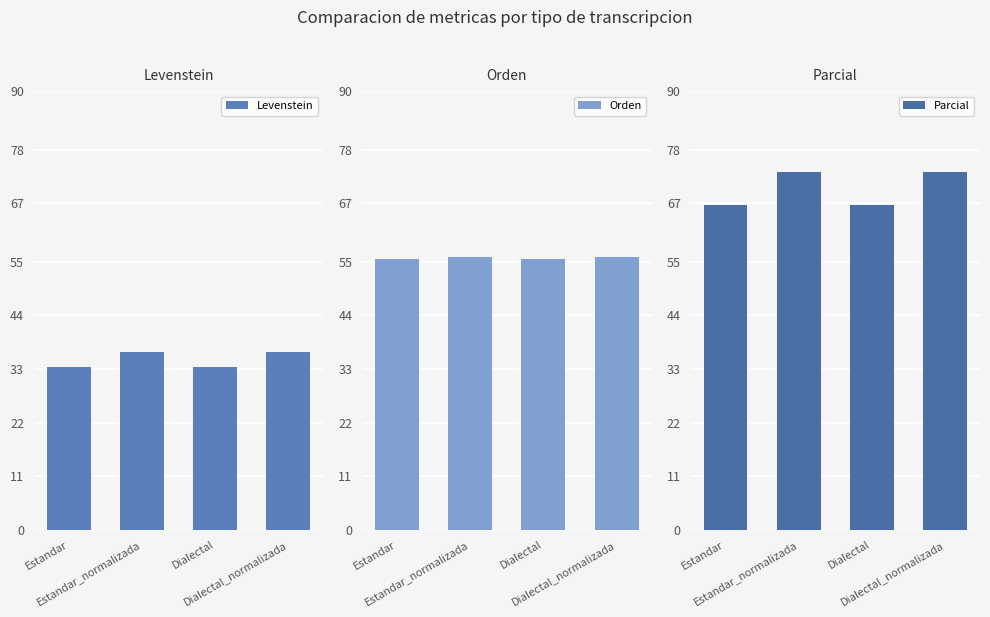

True or false: Levenstein has a value of 36.6 at Dialectal_normalizada.

True